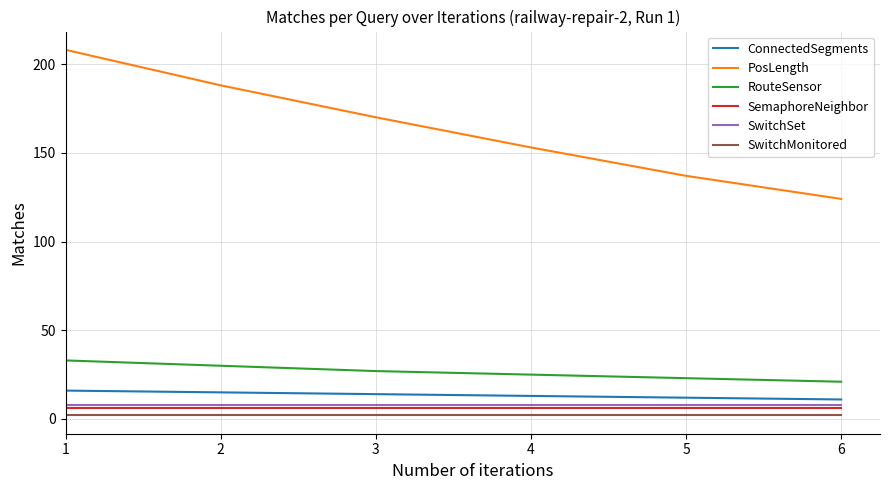

Where does the ConnectedSegments series first go above 14?

1